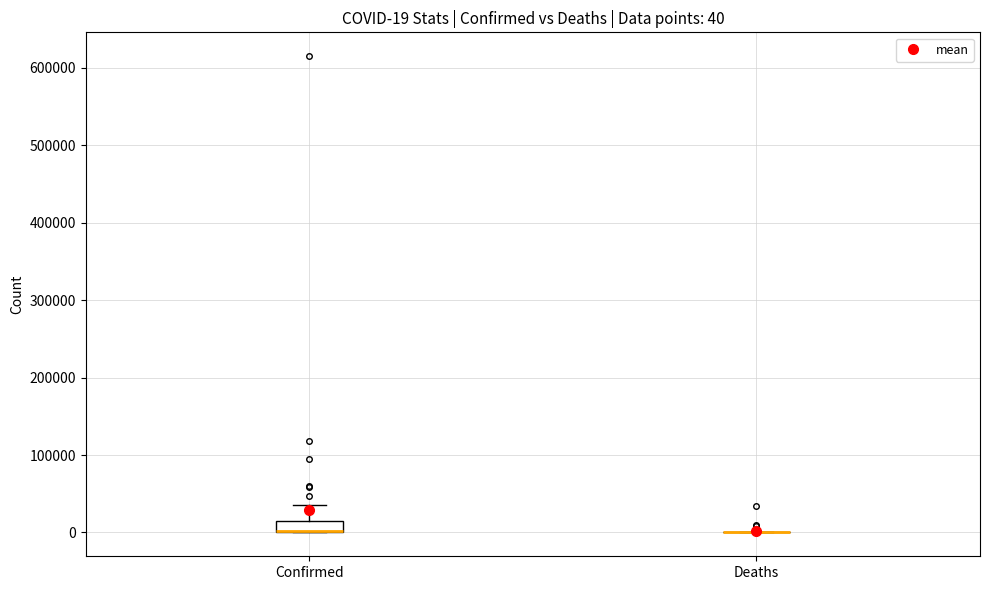

Comparing the boxes themselves (not the whiskers), which one is the tallest?

Confirmed